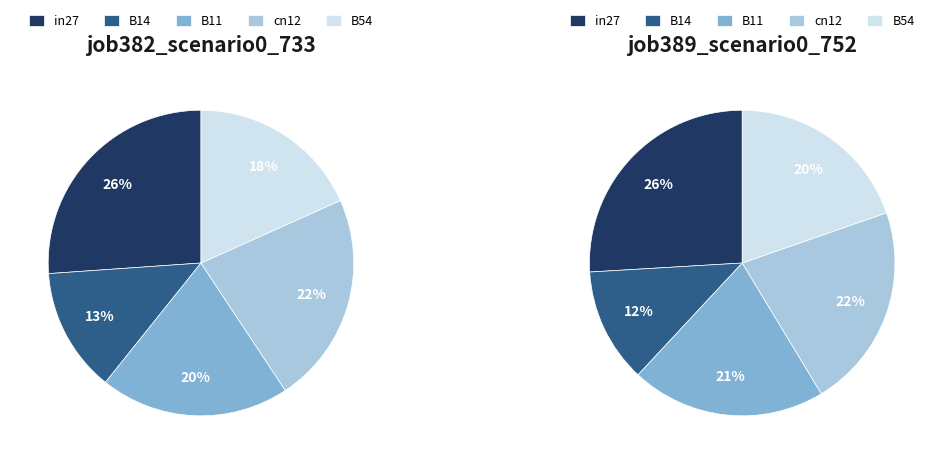

True or false: in27 accounts for 26% of the total.

True